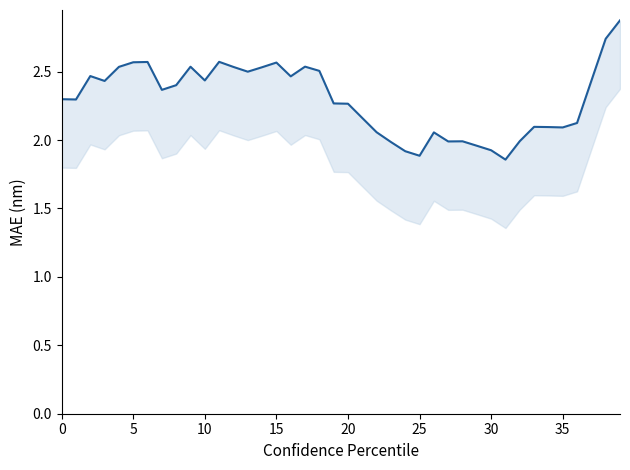

What is the maximum value shown in the chart?

2.9